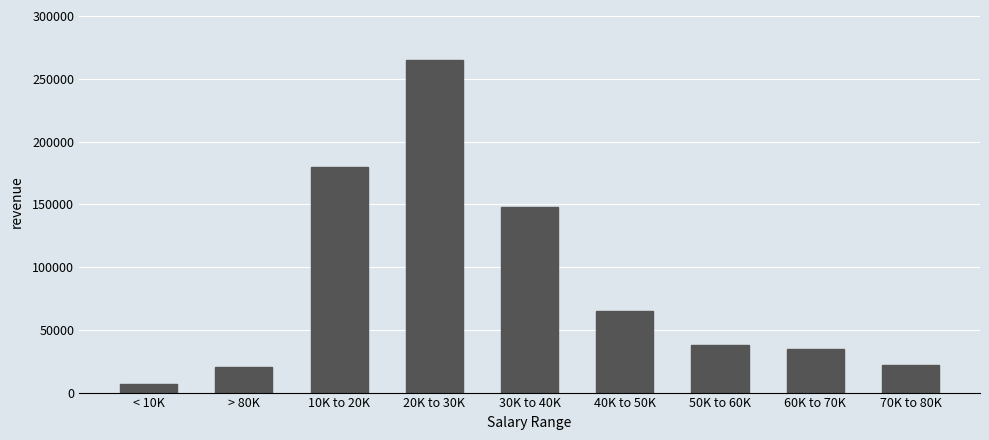

Reading left to right, transcribe all the data shown in this chart.

< 10K=7000	> 80K=20000	10K to 20K=180000	20K to 30K=265000	30K to 40K=148000	40K to 50K=65000	50K to 60K=38000	60K to 70K=35000	70K to 80K=22000